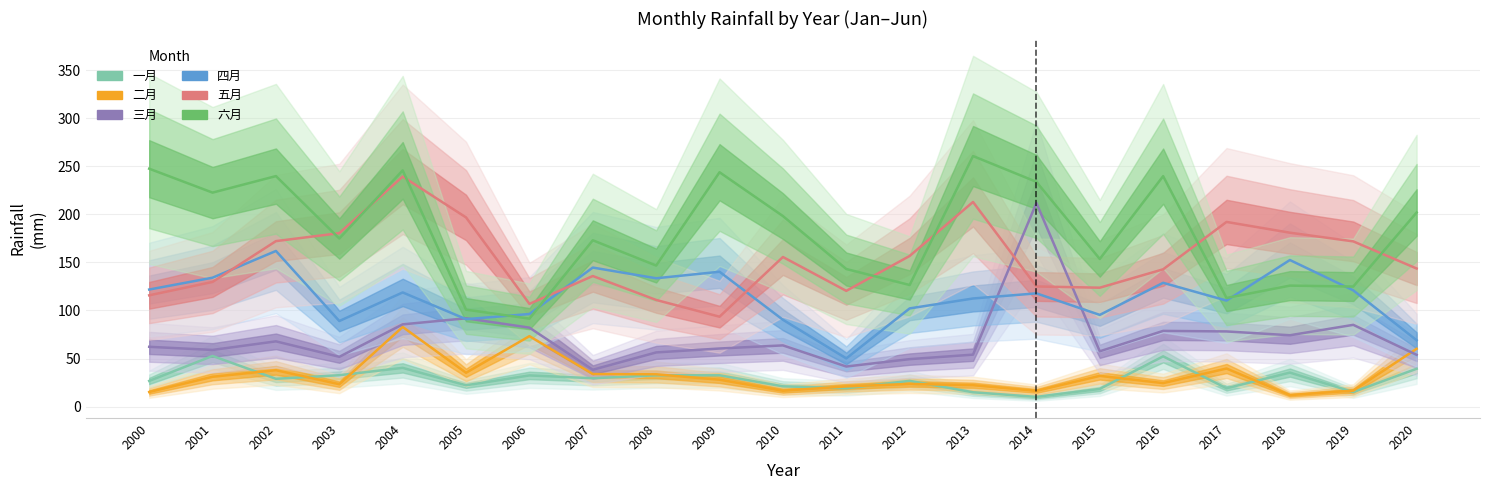

At which label is 一月 closest to 31?

2006